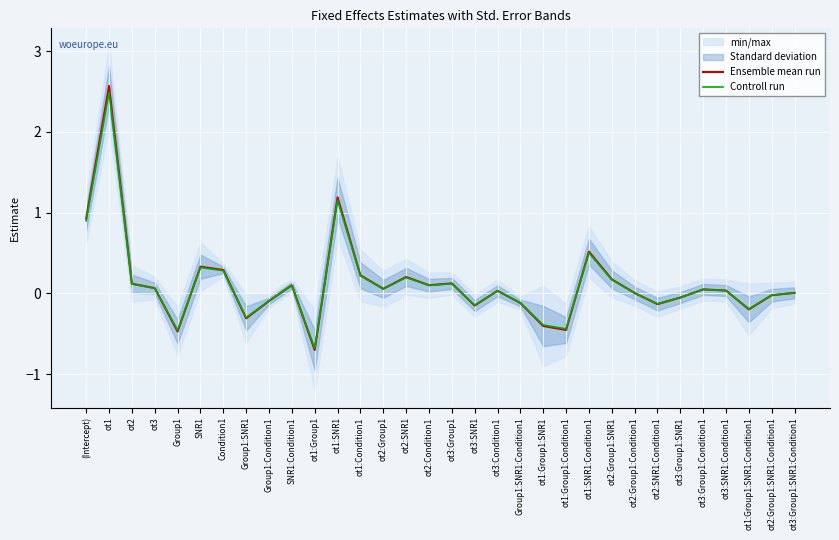

Is it true that Controll run equals 0.7 at ot1:SNR1?

False